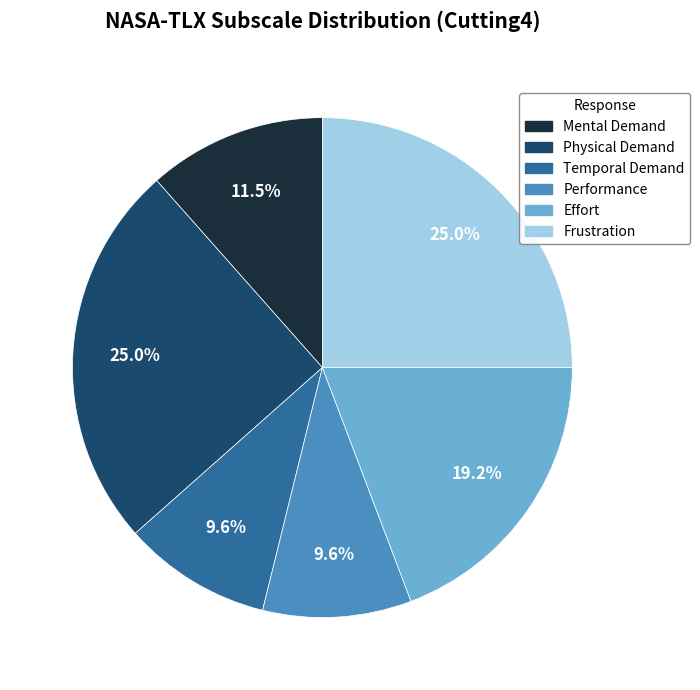

Is Frustration the majority of the pie?

No